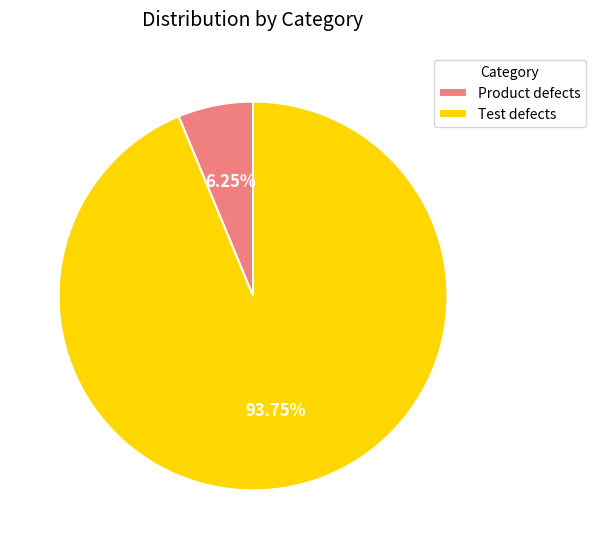

Which slice represents more than half of the pie?

Test defects